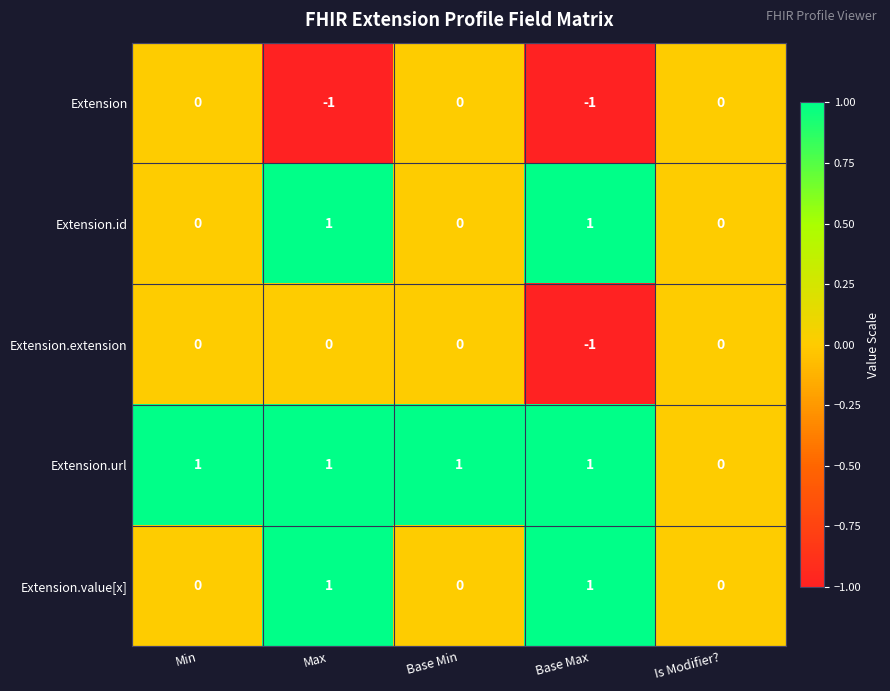

Count the Extension.value[x] values in the range 0 to 1.

5